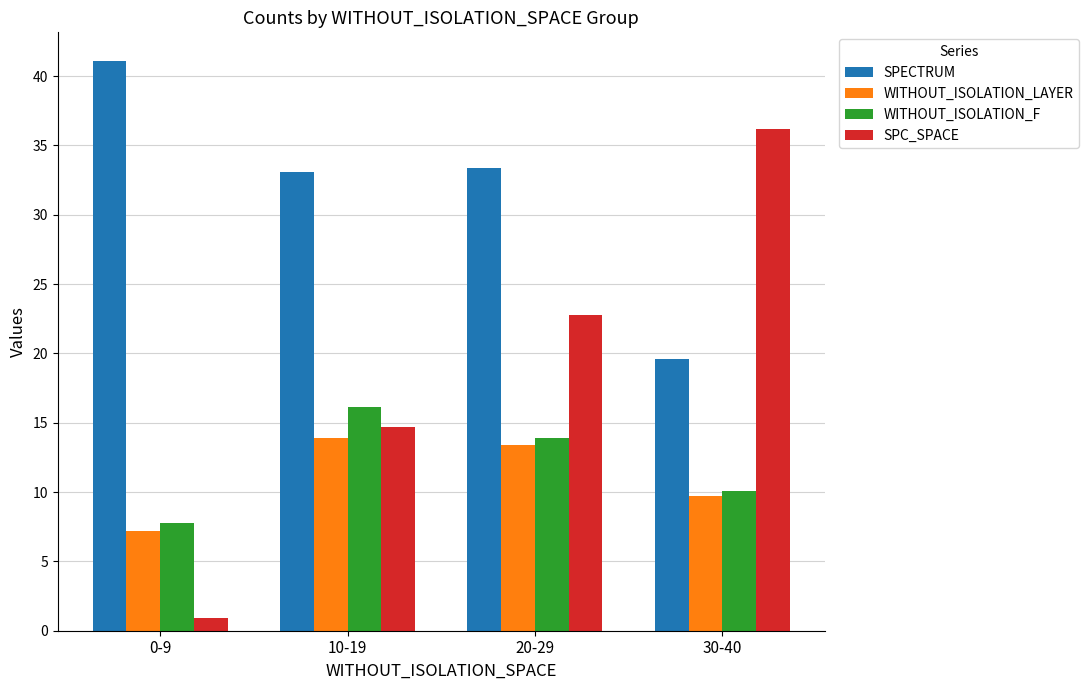

True or false: WITHOUT_ISOLATION_F has a value of 24.3 at 10-19.

False